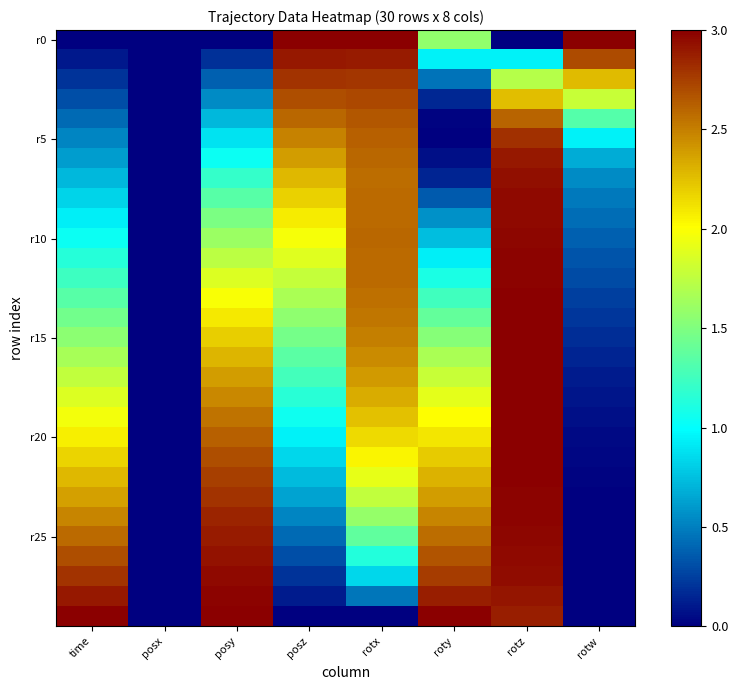

At how many categories does at least one series exceed 0?

7